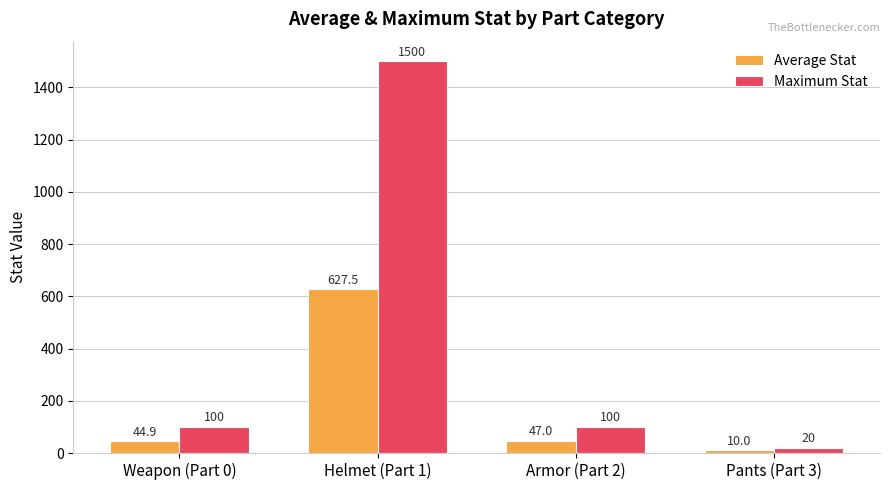

List the series in order of their peak value, lowest first.

Average Stat, Maximum Stat